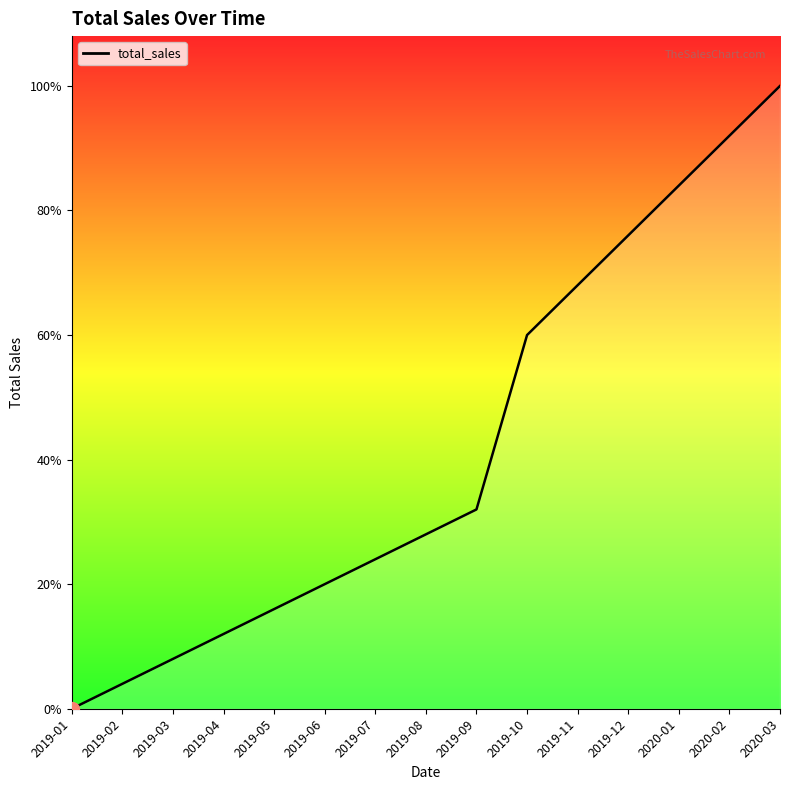

Between 2019-07 and 2019-11, which is larger?

2019-11